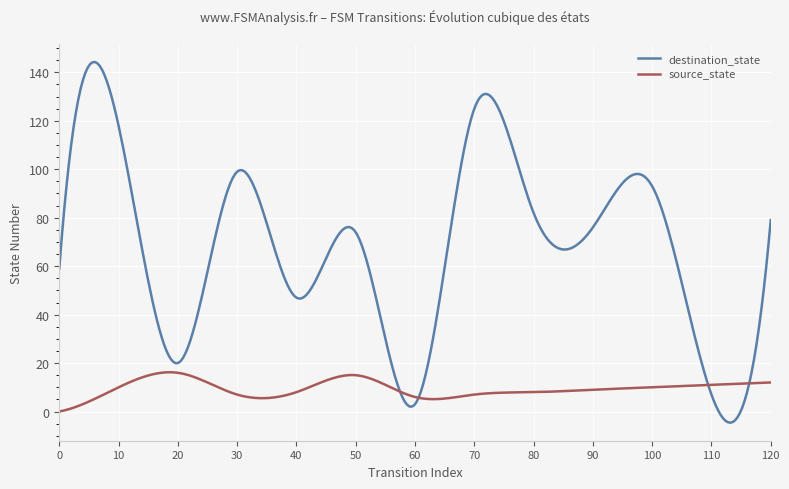

Which series has the largest range (max minus min)?

destination_state